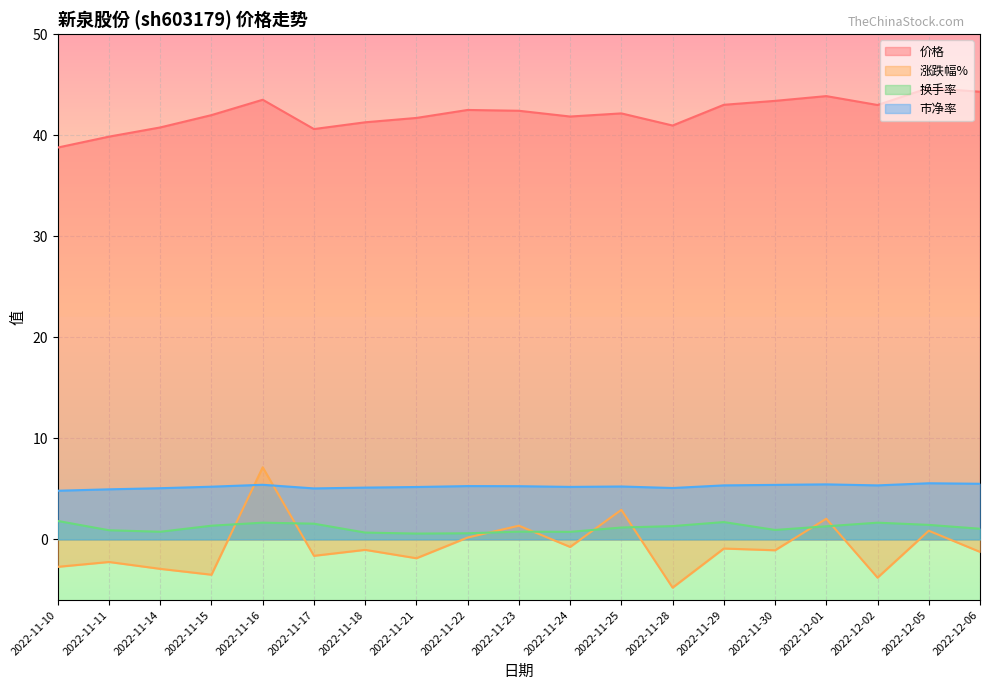

How many intersections are there between 涨跌幅% and 市净率?

2